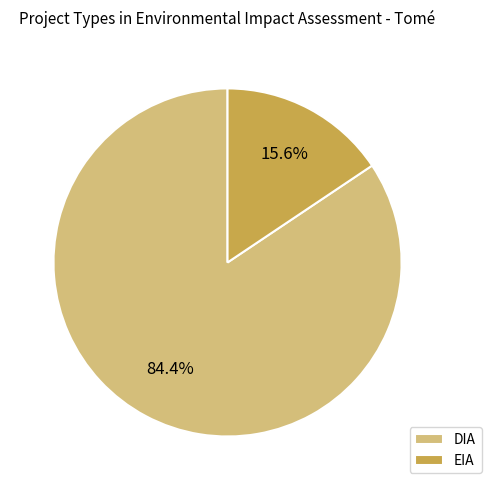

Which slice is the smallest?

EIA